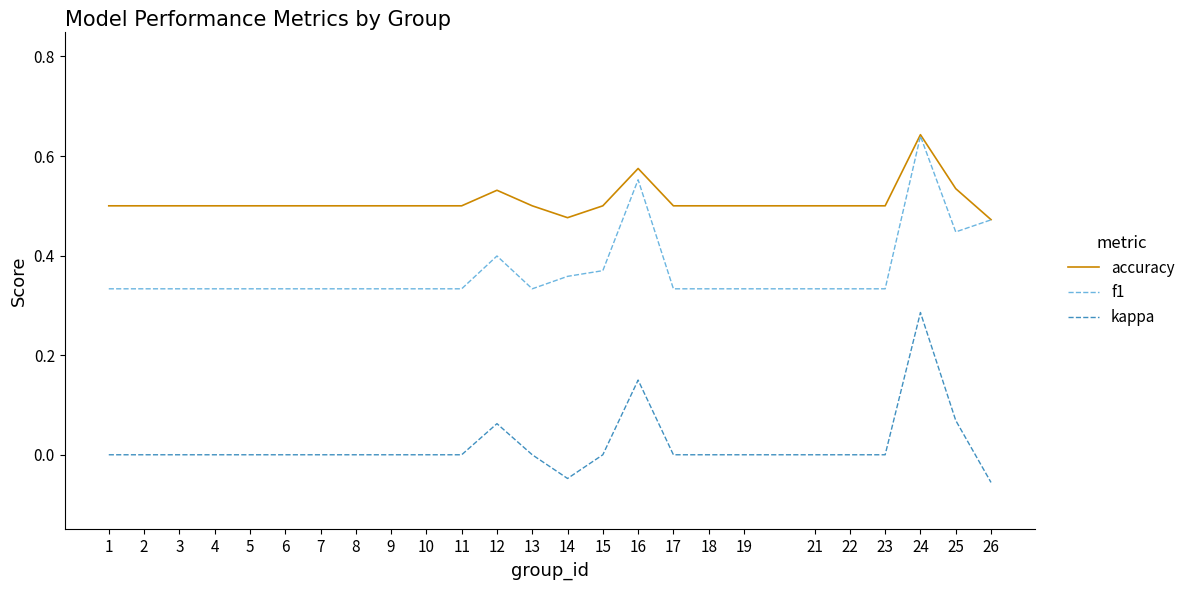

True or false: f1 has a value of 0.5 at 10.

False